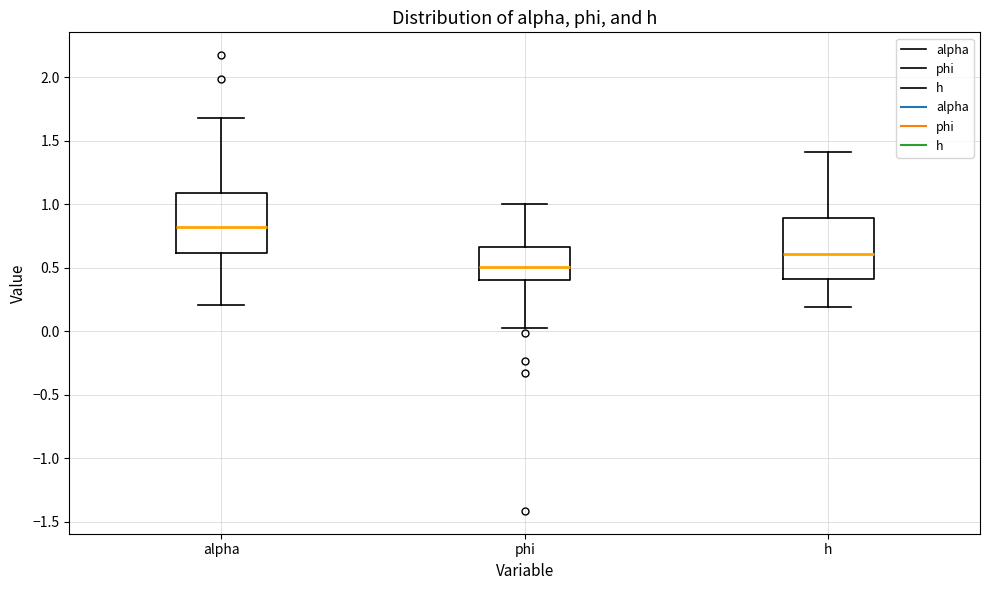

Which box has the highest median line?

alpha